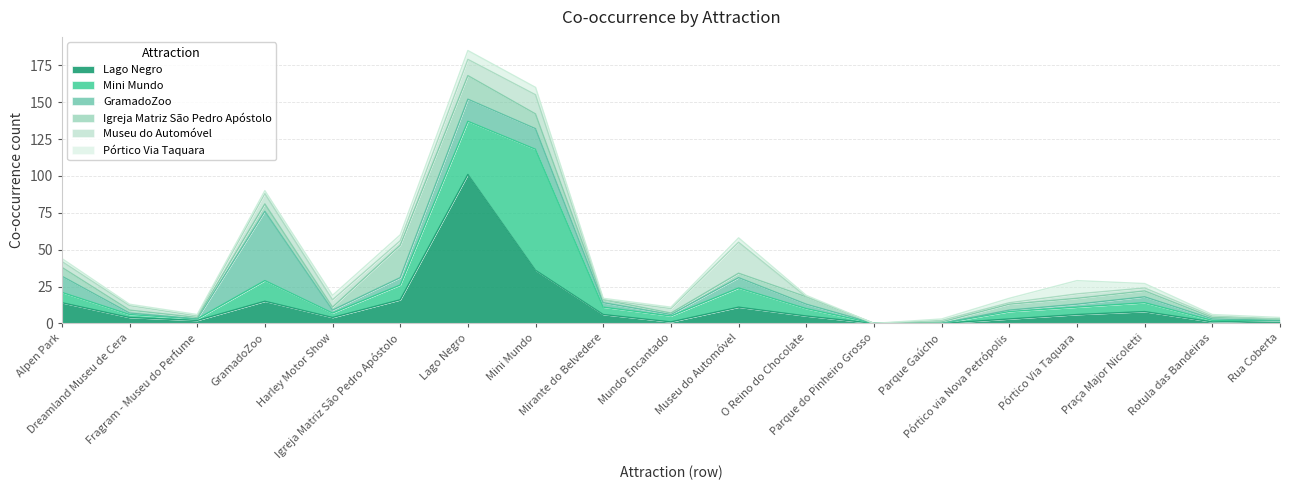

At which category does the chart reach its peak across all series?

Lago Negro